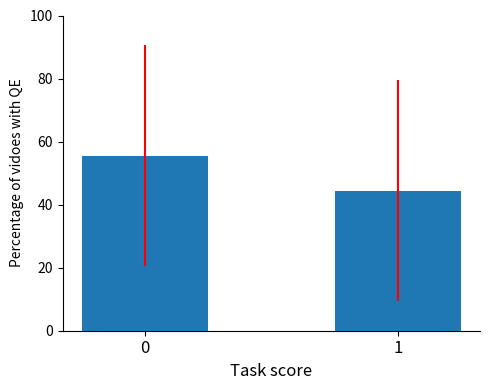

Is it true that the value at 0 is 77.6?

False